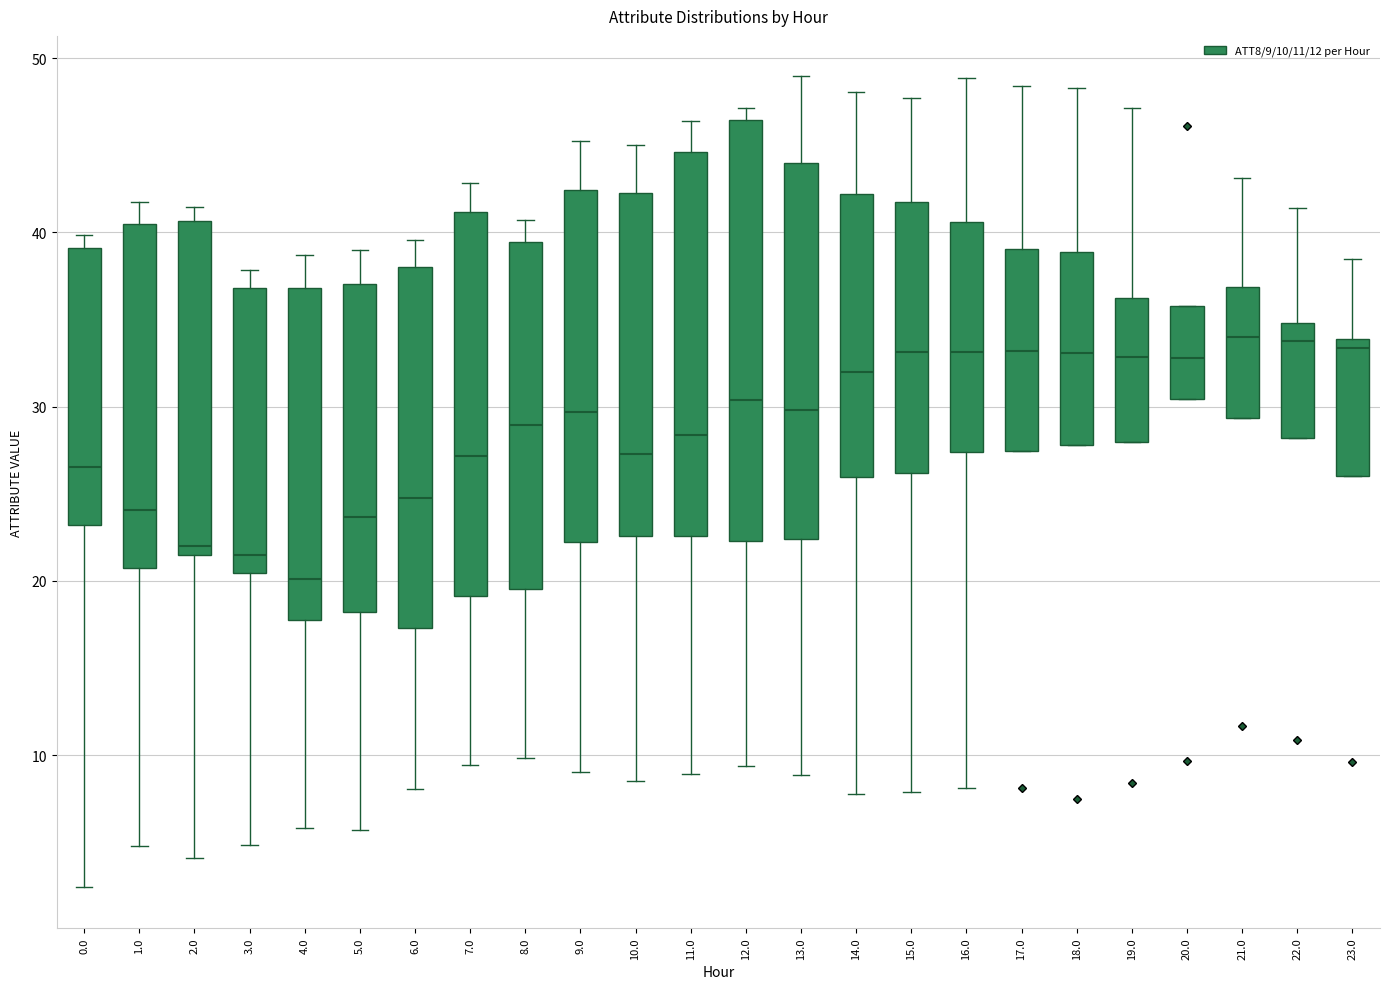

Reading left to right, transcribe this box plot: for each box, give where its median line is, the range the box spans, and where its two whiskers end, as read against the y-axis. The values are not printed on the chart, so give them approximately, as read against the axis.

0.0: median 27, box 23 to 39, whiskers 2 to 40
1.0: median 24, box 21 to 40, whiskers 5 to 42
2.0: median 22, box 21 to 41, whiskers 4 to 41 (just above the box's upper edge)
3.0: median 21, box 20 to 37, whiskers 5 to 38
4.0: median 20, box 18 to 37, whiskers 6 to 39
5.0: median 24, box 18 to 37, whiskers 6 to 39
6.0: median 25, box 17 to 38, whiskers 8 to 40
7.0: median 27, box 19 to 41, whiskers 9 to 43
8.0: median 29, box 20 to 39, whiskers 10 to 41
9.0: median 30, box 22 to 42, whiskers 9 to 45
10.0: median 27, box 23 to 42, whiskers 9 to 45
11.0: median 28, box 23 to 45, whiskers 9 to 46
12.0: median 30, box 22 to 46, whiskers 9 to 47
13.0: median 30, box 22 to 44, whiskers 9 to 49
14.0: median 32, box 26 to 42, whiskers 8 to 48
15.0: median 33, box 26 to 42, whiskers 8 to 48
16.0: median 33, box 27 to 41, whiskers 8 to 49
17.0: median 33, box 27 to 39, whiskers 27 to 48
18.0: median 33, box 28 to 39, whiskers 28 to 48
19.0: median 33, box 28 to 36, whiskers 28 to 47
20.0: median 33, box 30 to 36, whiskers 30 to 36
21.0: median 34, box 29 to 37, whiskers 29 to 43
22.0: median 34, box 28 to 35, whiskers 28 to 41
23.0: median 33, box 26 to 34, whiskers 26 to 38